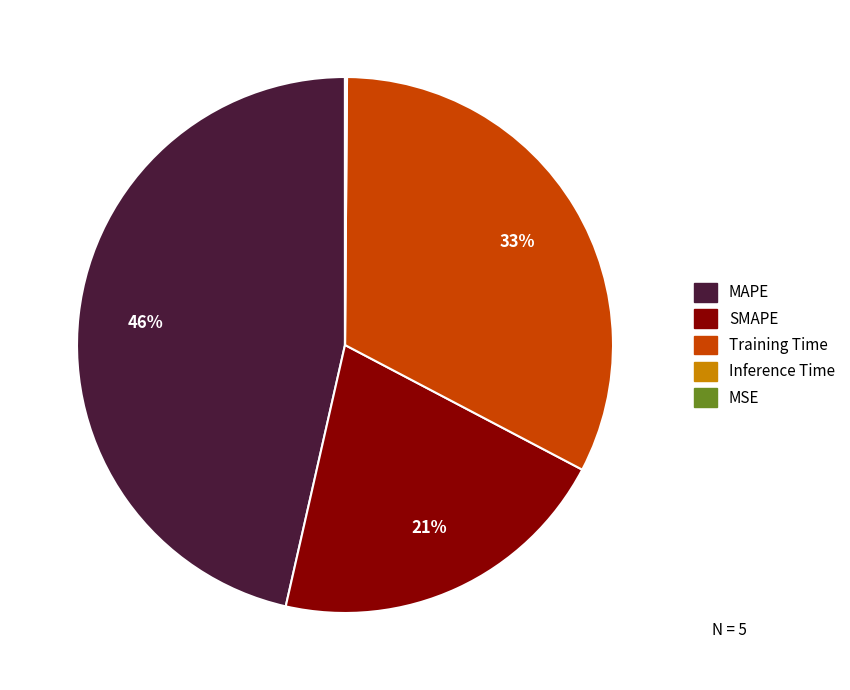

Which slice is the largest?

MAPE